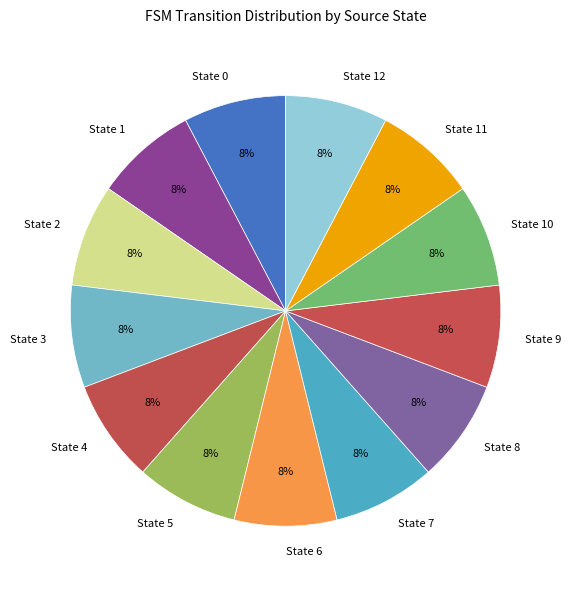

To the nearest percent, what is the difference between the largest and smallest slice percentages?

0%